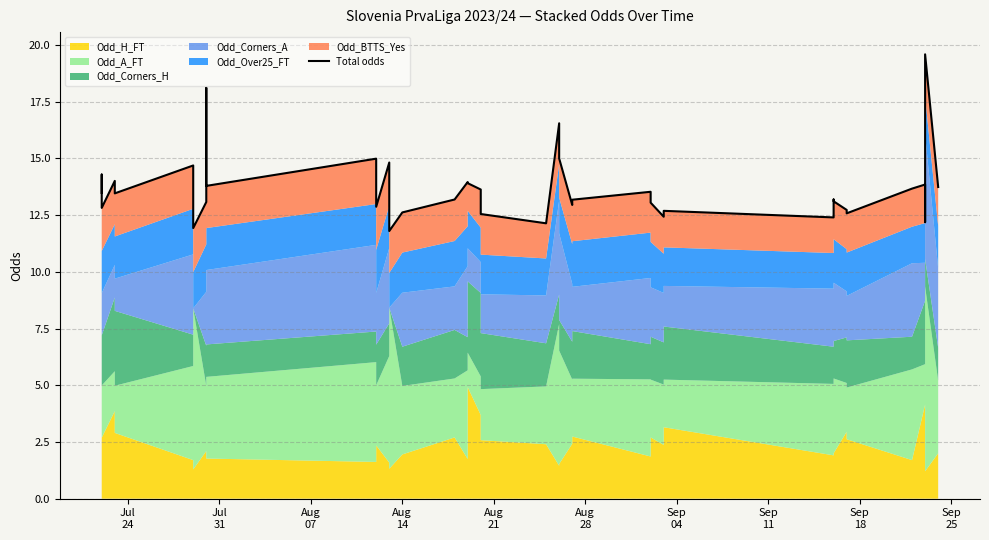

What is the smallest value displayed?

11.8